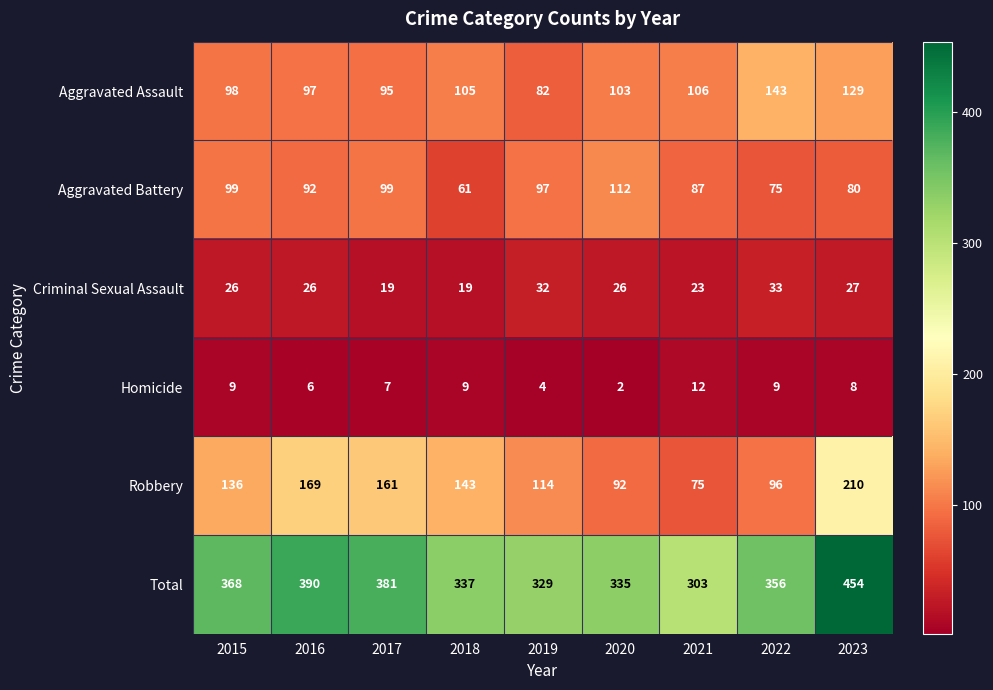

At which category is the sum across all series the highest?

2023